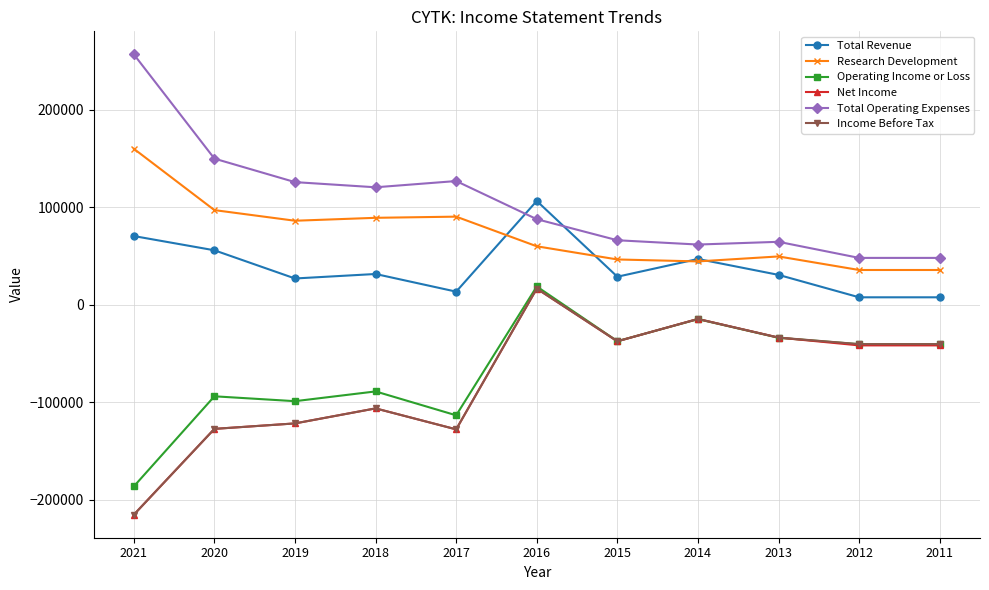

What is the approximate value of Operating Income or Loss at 2012?

-40500